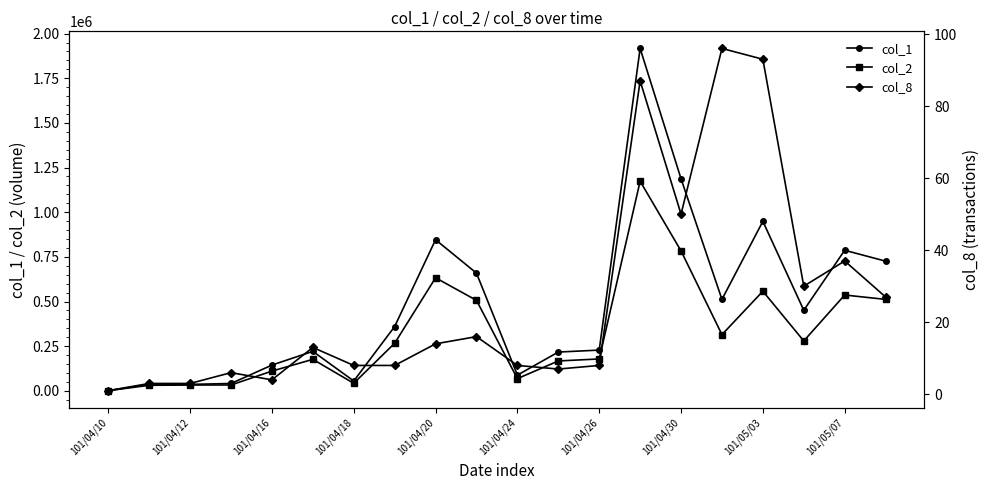

Reading left to right, list all the values displayed in this chart.

col_1: 1000	36000	36000	41000	144000	221000	55000	360000	846000	659000	88000	217000	228000	1917000	1187000	512000	949000	451000	787000	726000
col_2: 880	30940	32400	32640	110340	176210	42150	266400	632860	506510	68280	167190	178430	1173470	783300	314590	557650	279190	536480	511870
col_8: 1	3	3	6	4	13	8	8	14	16	8	7	8	87	50	96	93	30	37	27